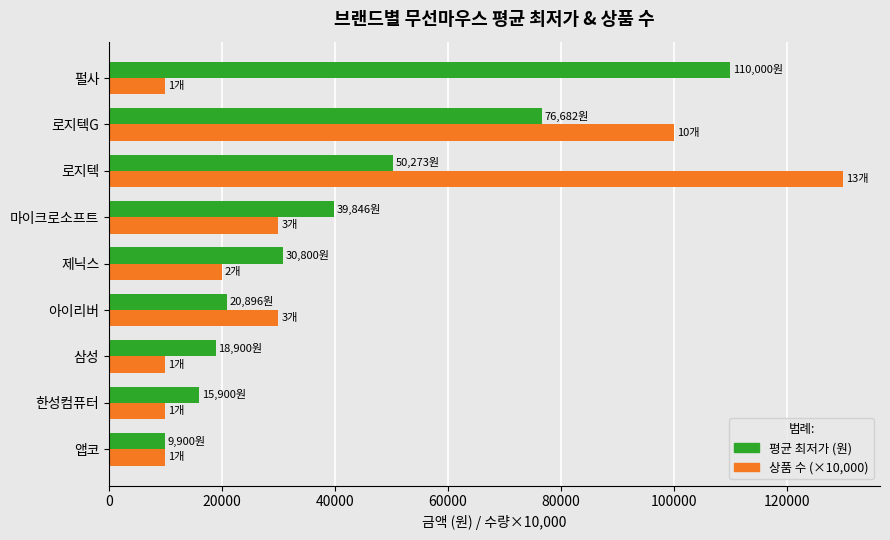

At which category does the chart reach its peak across all series?

로지텍